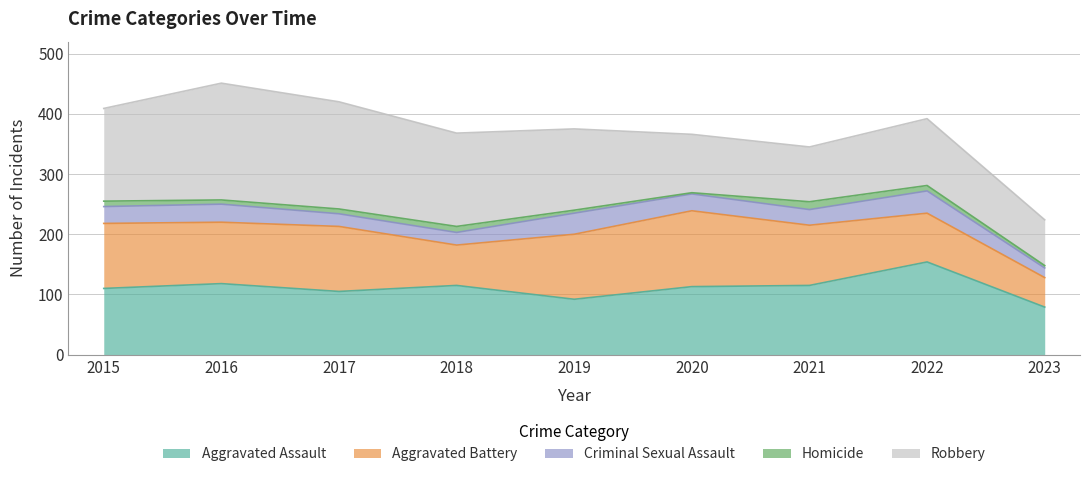

True or false: Criminal Sexual Assault and Aggravated Battery intersect in this chart.

False